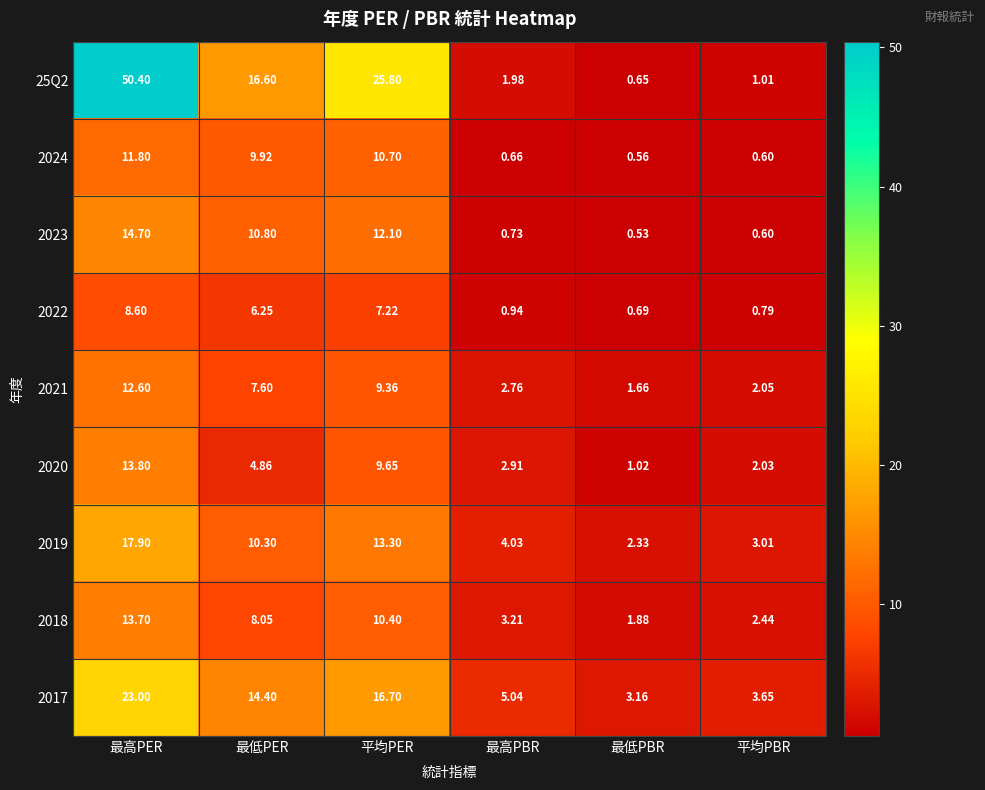

Where does the 25Q2 series first go above 16?

最高PER